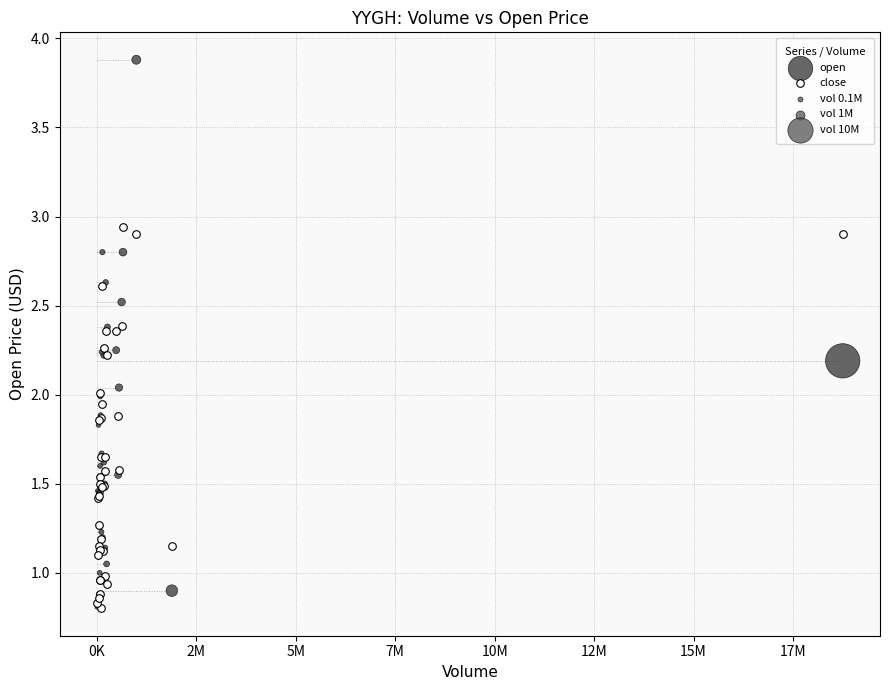

Which series has the widest spread of Y values?

open